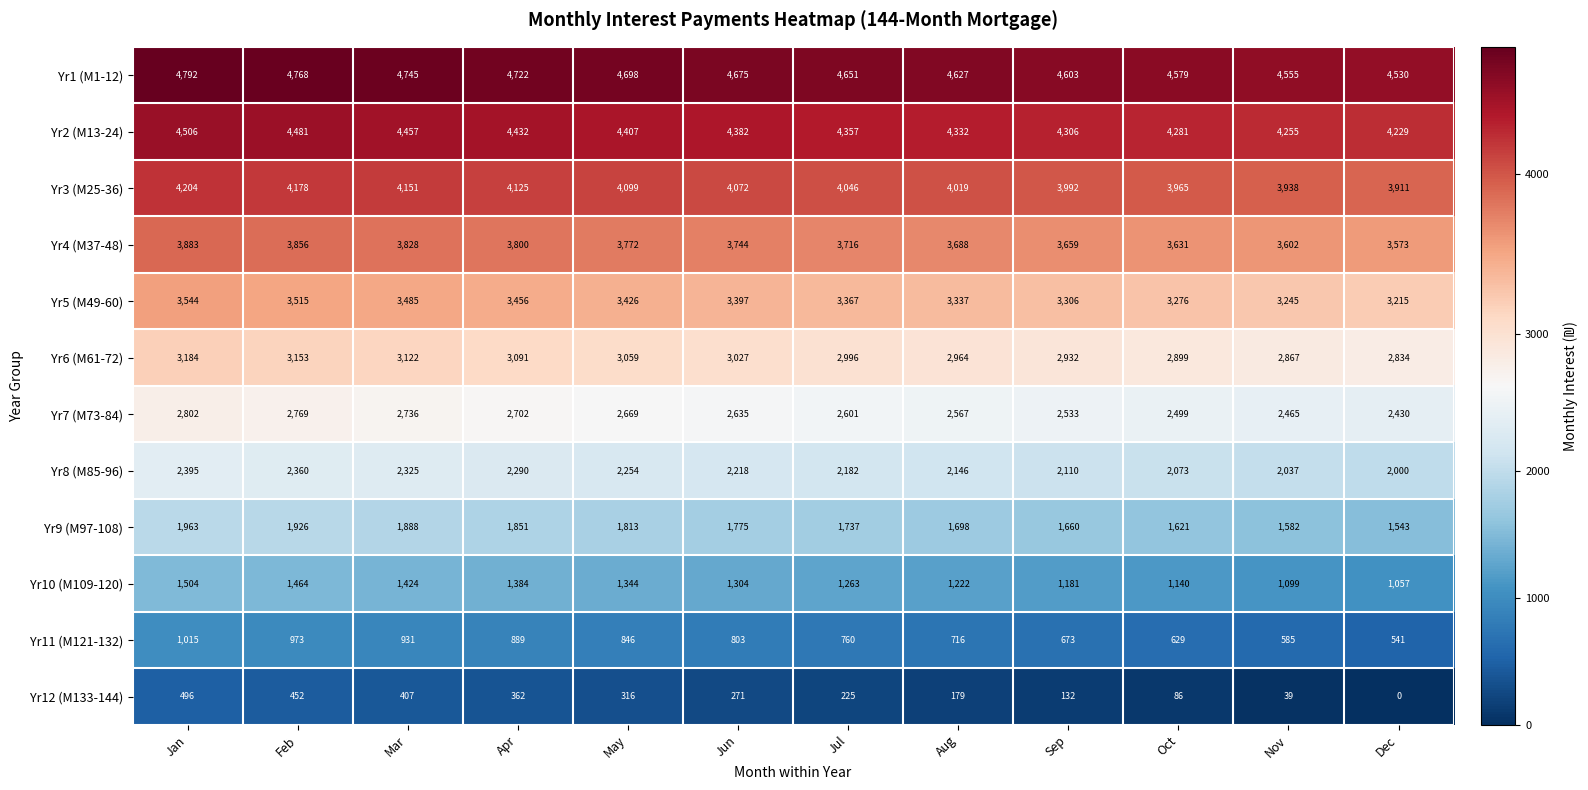

At which category does the chart reach its peak across all series?

Jan